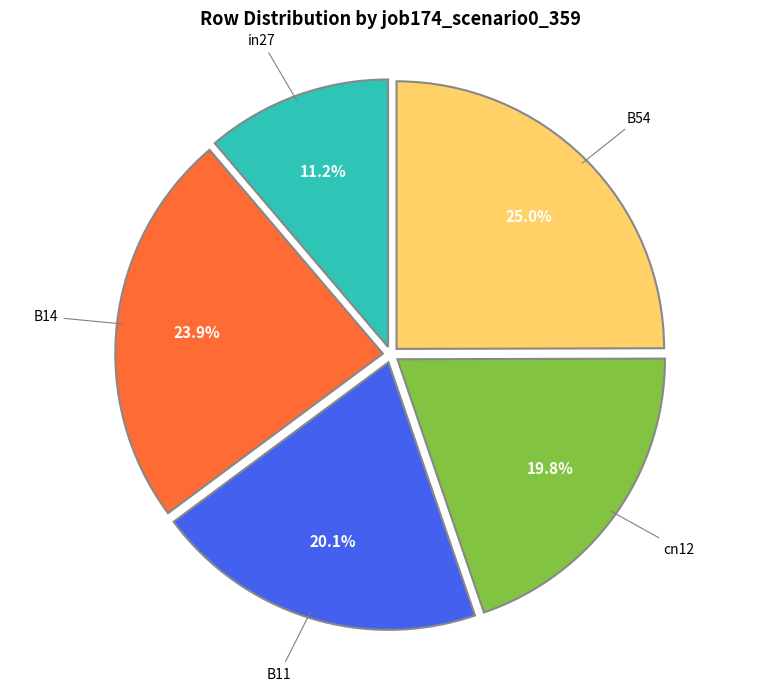

Count the number of slices in the pie.

5